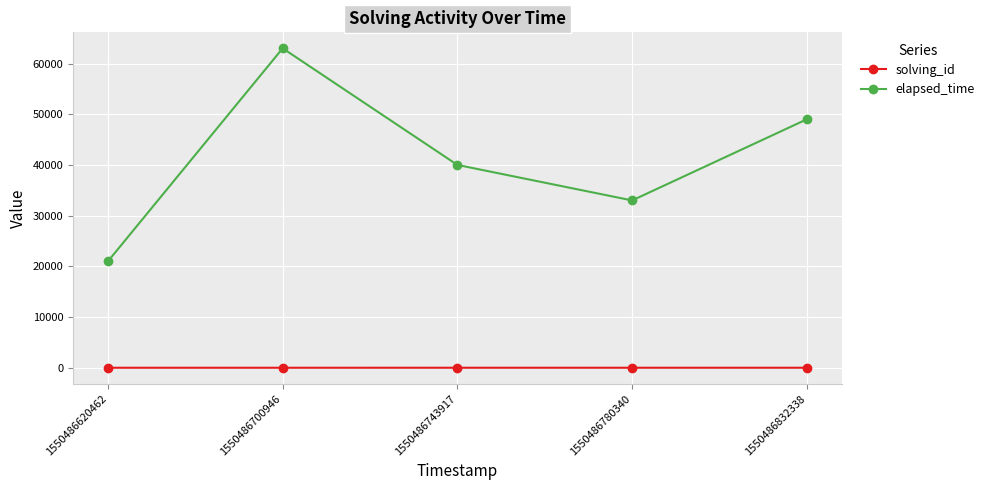

Is the value of elapsed_time at 1550486620462 greater than the value of solving_id at 1550486620462?

Yes